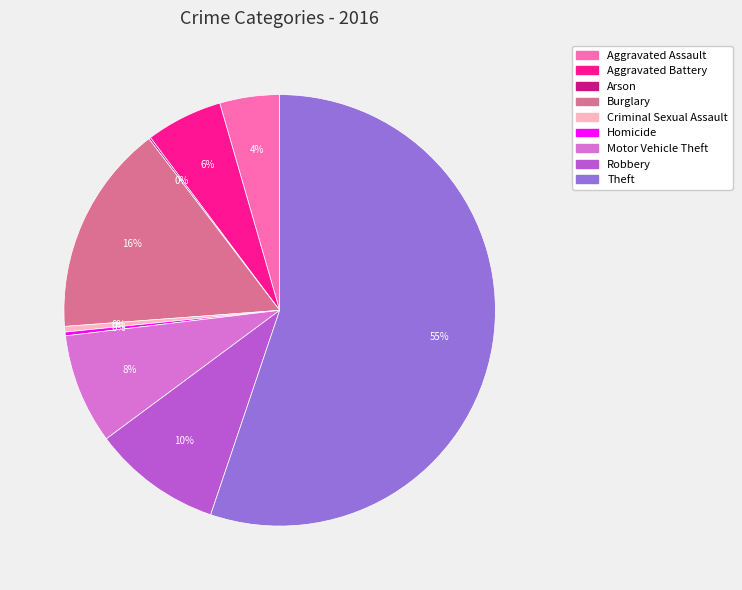

Does Theft account for over 50% of the chart?

Yes